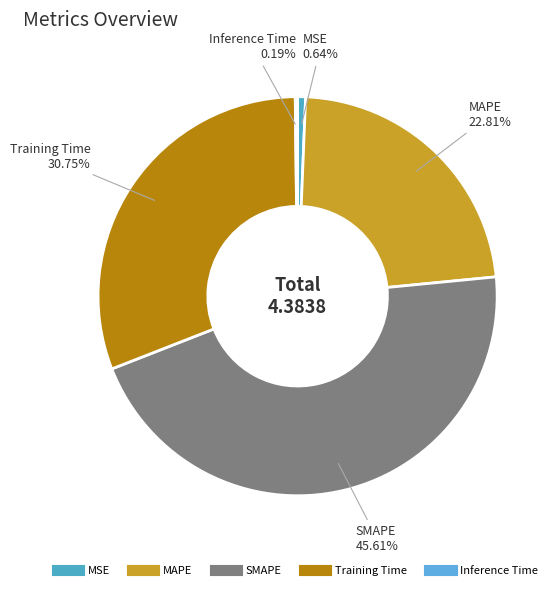

Which category has the biggest portion of the pie?

SMAPE